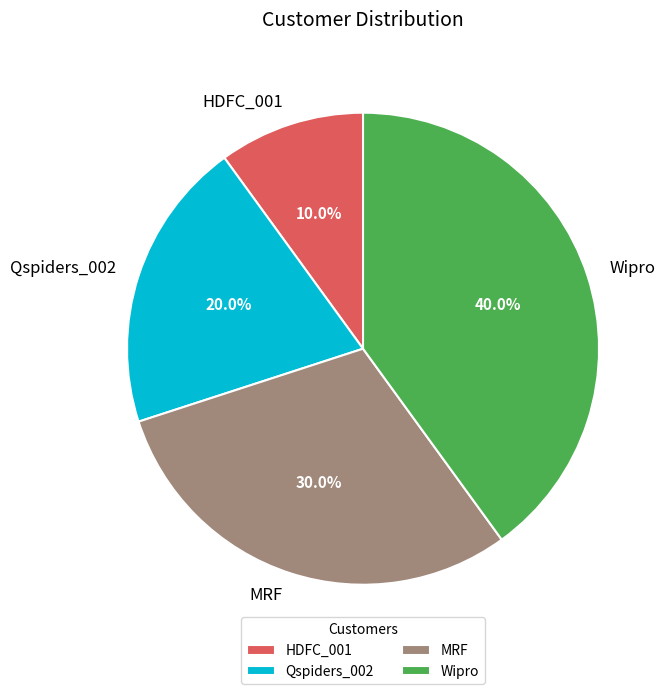

Combined, do Qspiders_002 and Wipro account for over 50%?

Yes